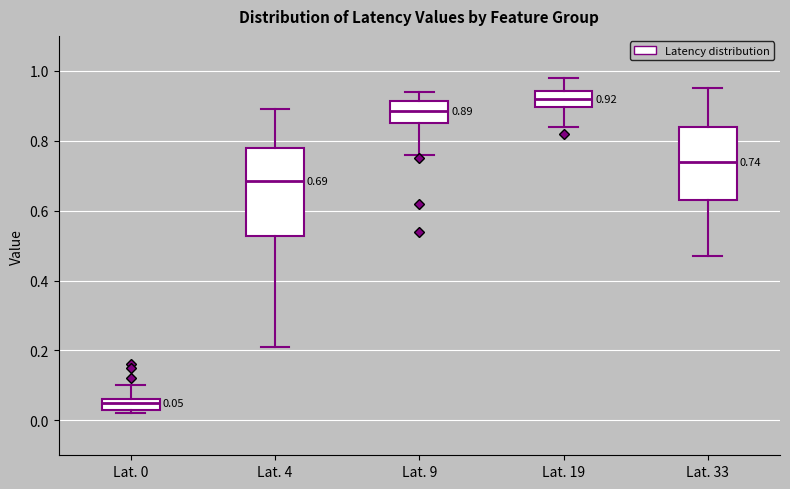

Comparing the boxes themselves (not the whiskers), which one is the tallest?

Lat. 4